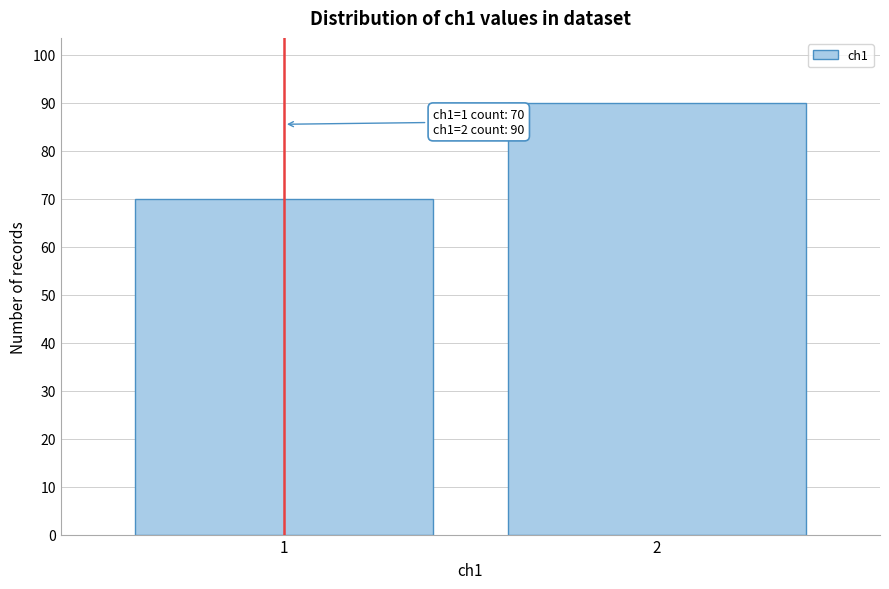

Reading left to right, what are all the values shown in this chart?

1=70	2=90